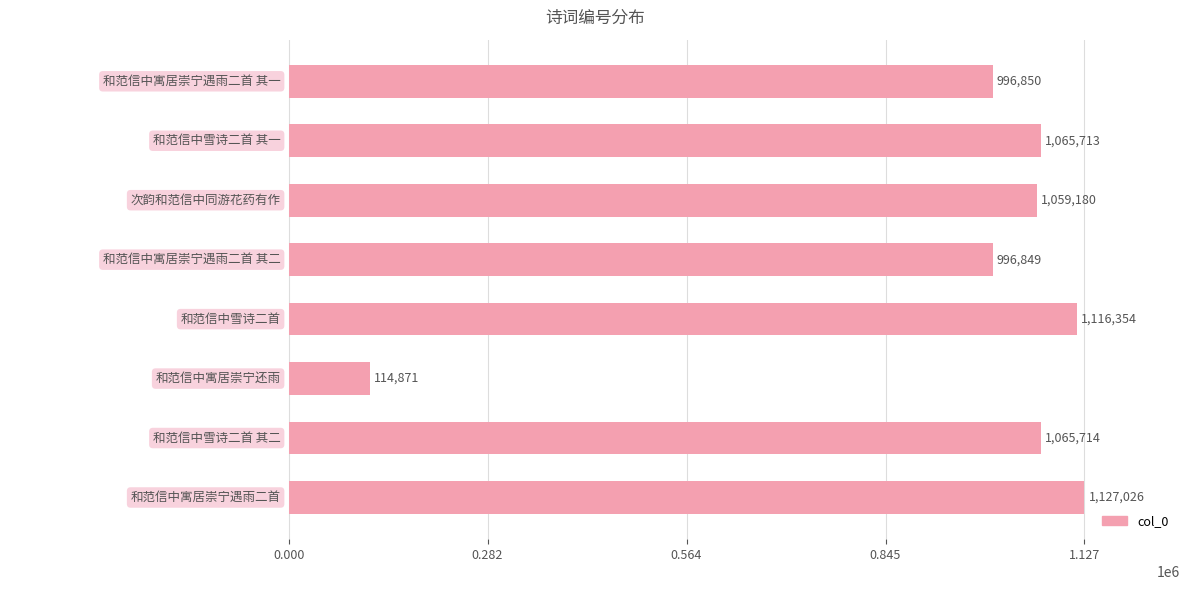

Does the chart contain stacked bars?

No